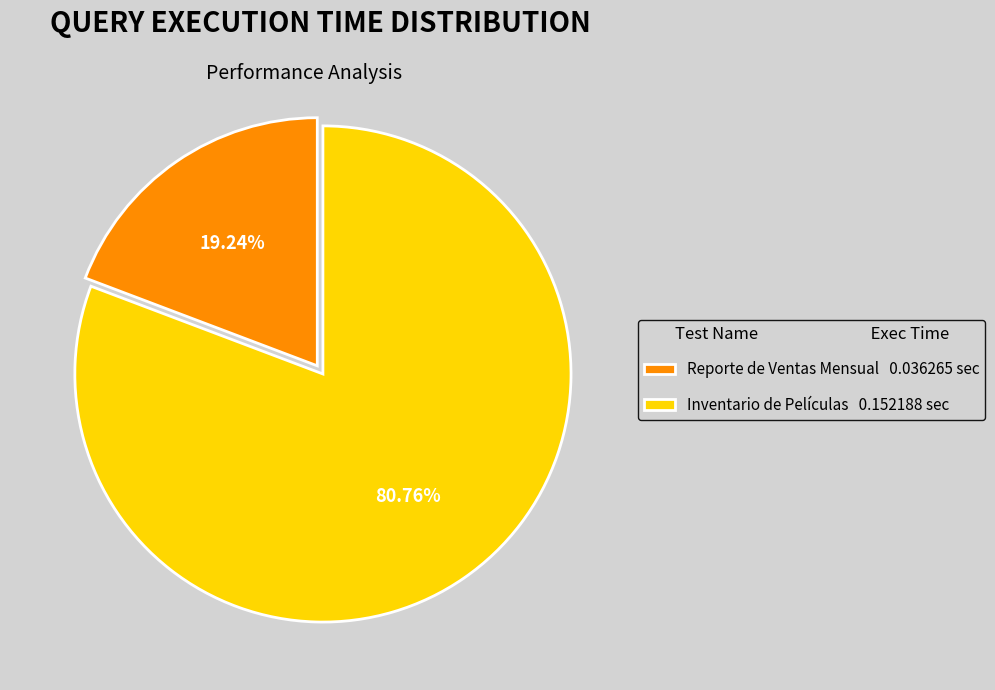

Is it true that Reporte de Ventas Mensual is 19% of the pie?

True